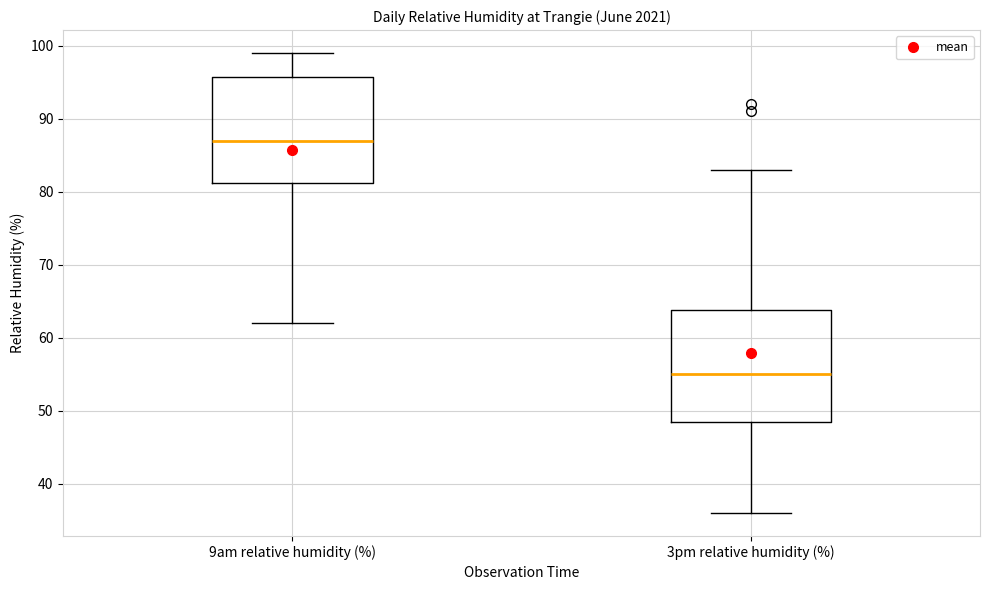

Reading left to right, transcribe this box plot: for each box, give where its median line is, the range the box spans, and where its two whiskers end, as read against the y-axis. The values are not printed on the chart, so give them approximately, as read against the axis.

9am relative humidity (%): median 87, box 81 to 96, whiskers 62 to 99
3pm relative humidity (%): median 55, box 49 to 64, whiskers 36 to 83